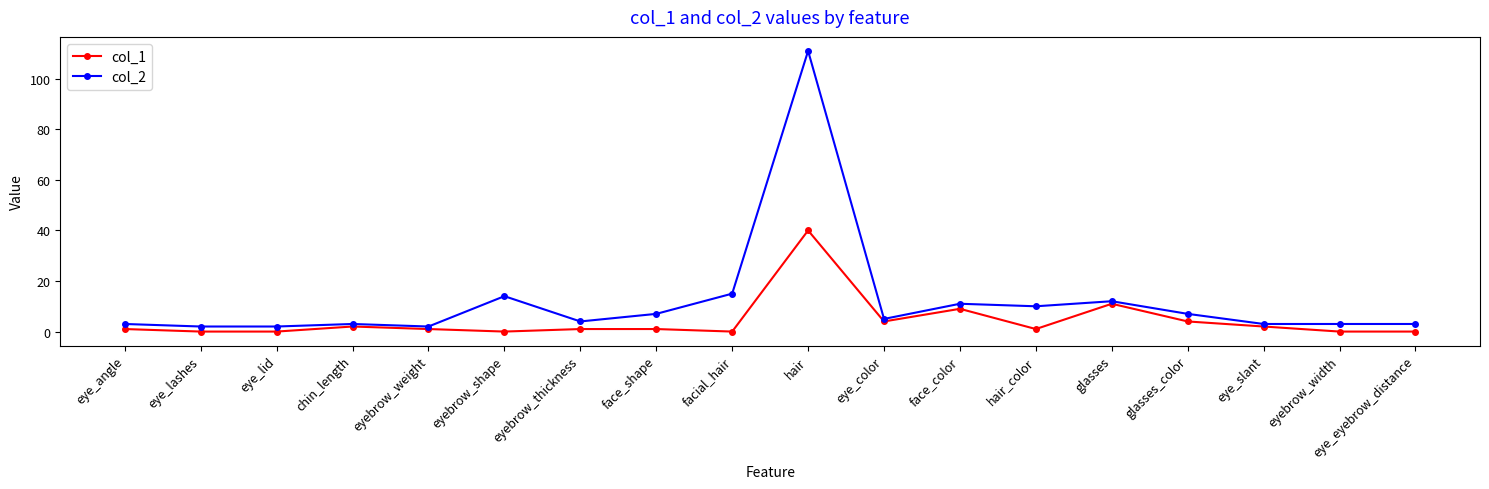

List the series in order of their overall mean, lowest first.

col_1, col_2